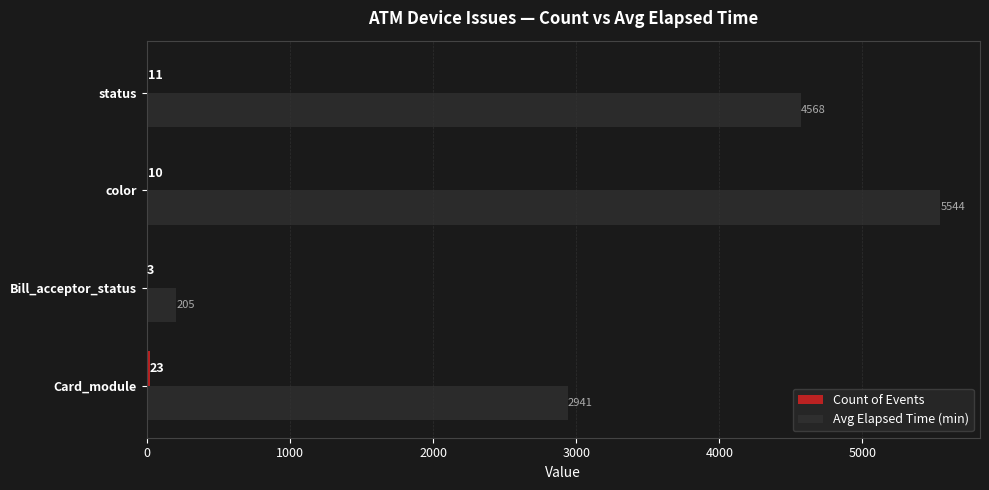

The Avg Elapsed Time (min) series shows 4568 at status. True or false?

True